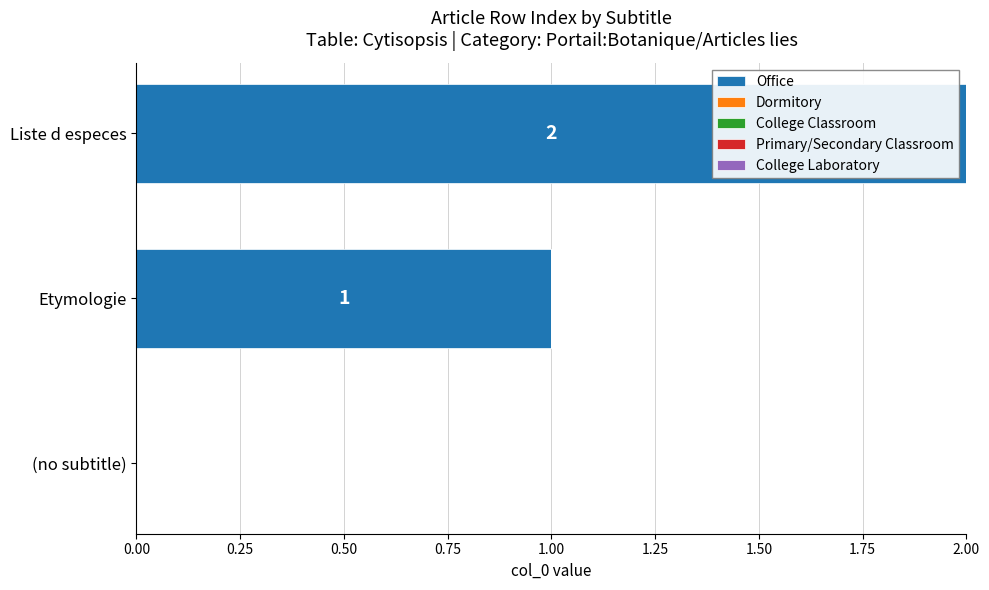

Is it true that the value at Etymologie is 0?

False